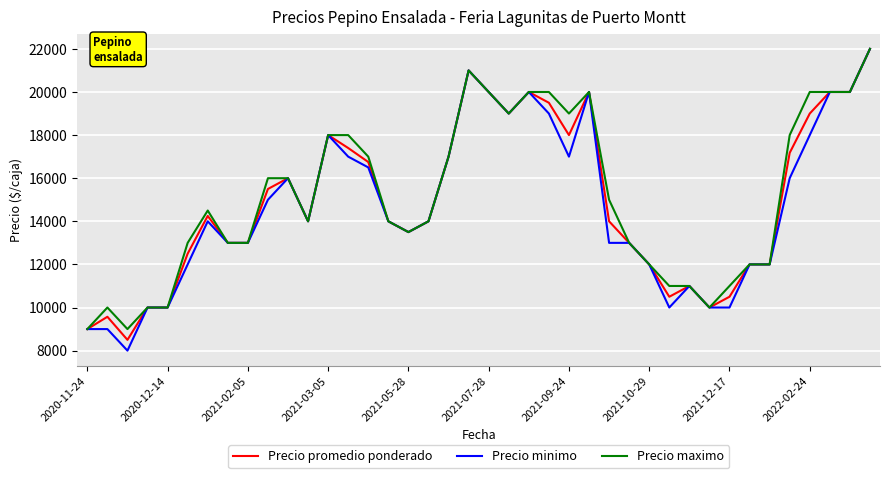

Does the chart display data point markers on the line(s)?

No